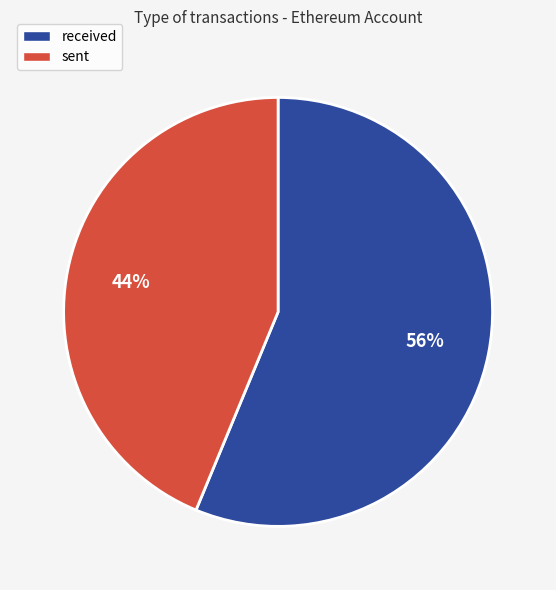

Combined, do received and sent account for over 50%?

Yes